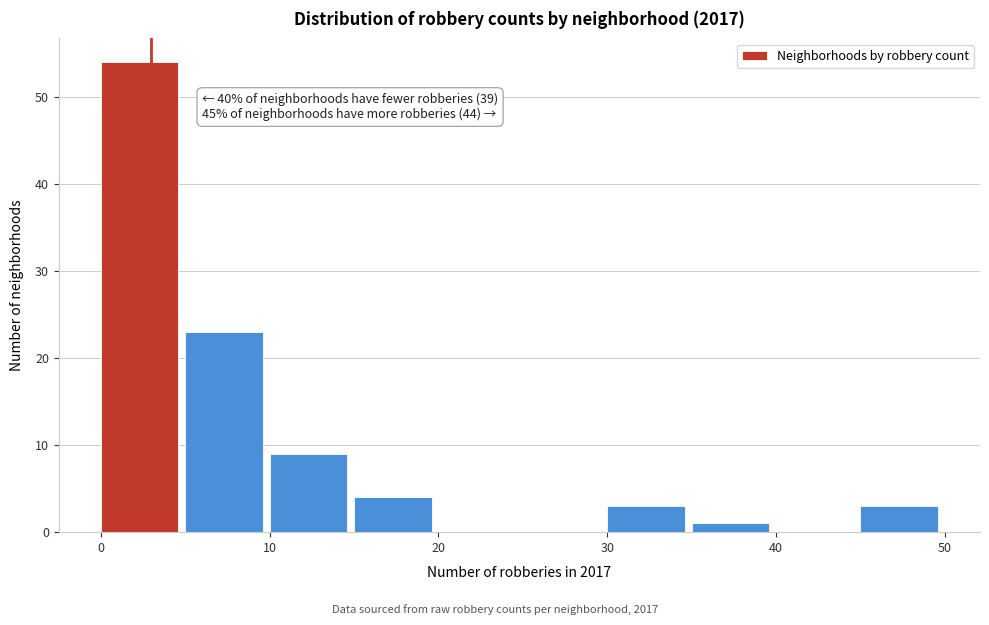

Which range on the x-axis has the tallest bar?

0 to 5